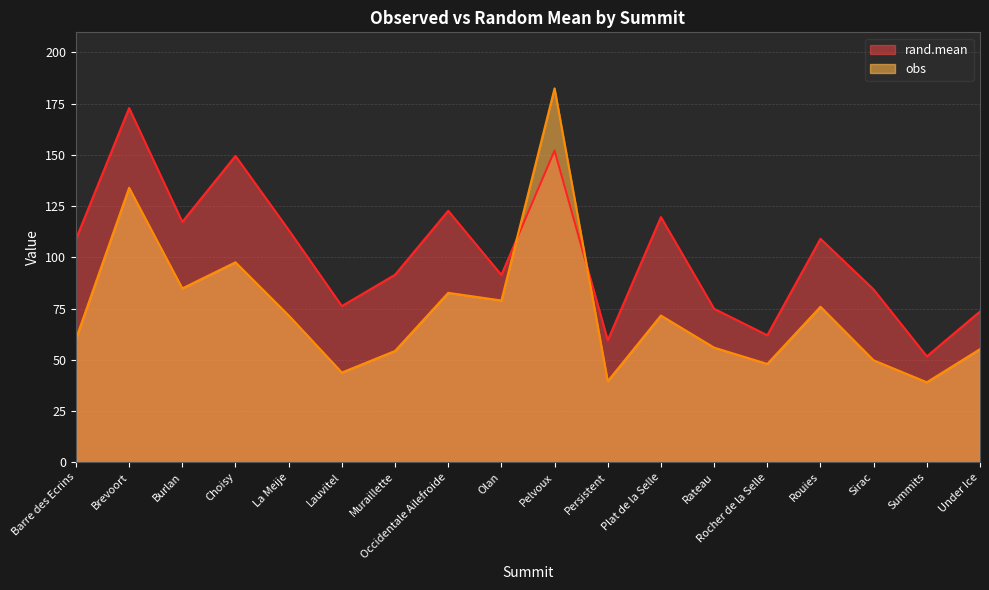

What is the difference between the maximum and minimum values in the obs series?

143.5